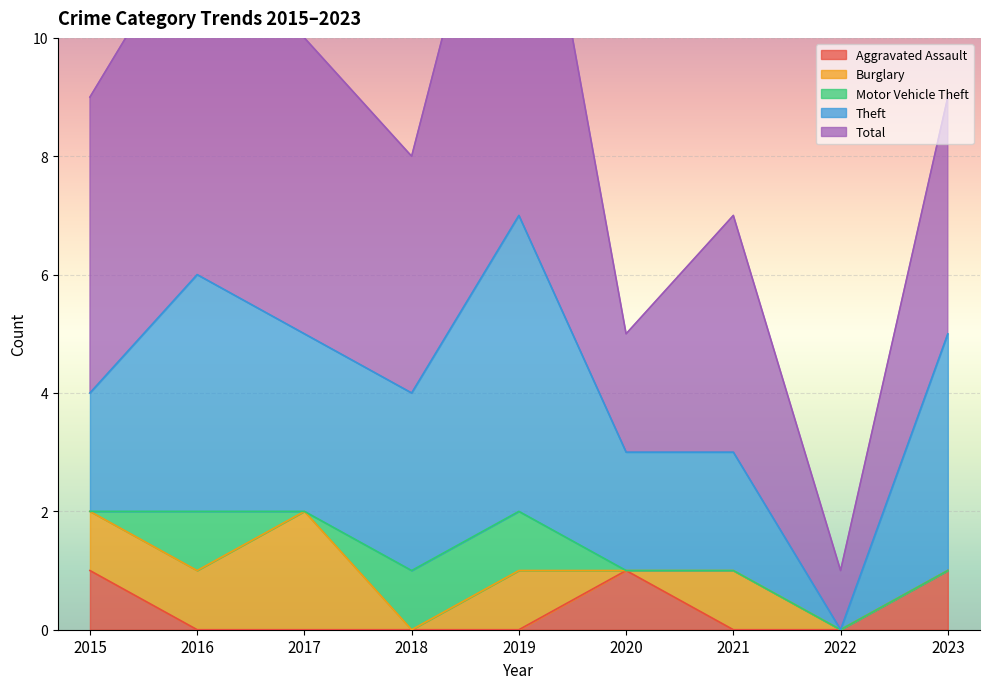

What is the difference between the maximum and minimum values in the Motor Vehicle Theft series?

1